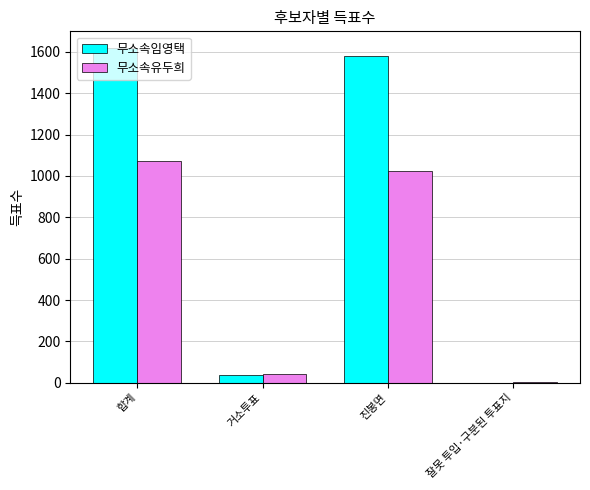

Reading left to right, what are all the values shown in this chart?

무소속임영택: 합계=1618	거소투표=36	진봉면=1581	잘못 투입·구분된 투표지=1
무소속유두희: 합계=1070	거소투표=44	진봉면=1024	잘못 투입·구분된 투표지=2